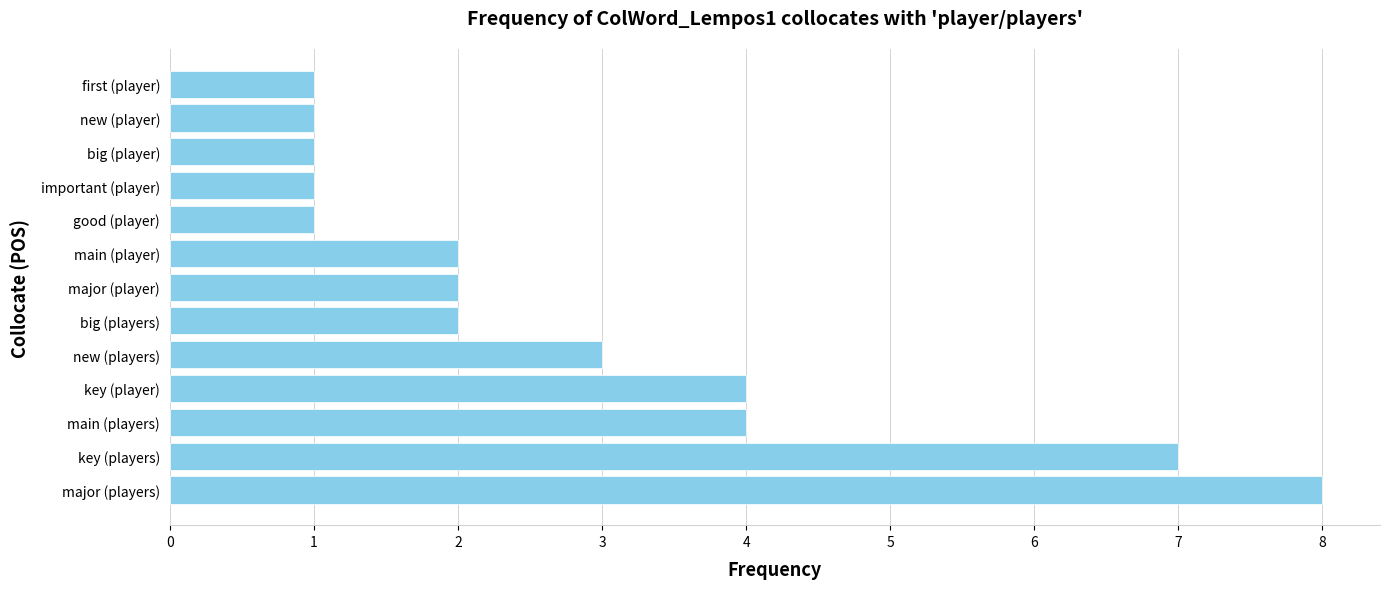

What is the difference between the maximum and minimum values?

7